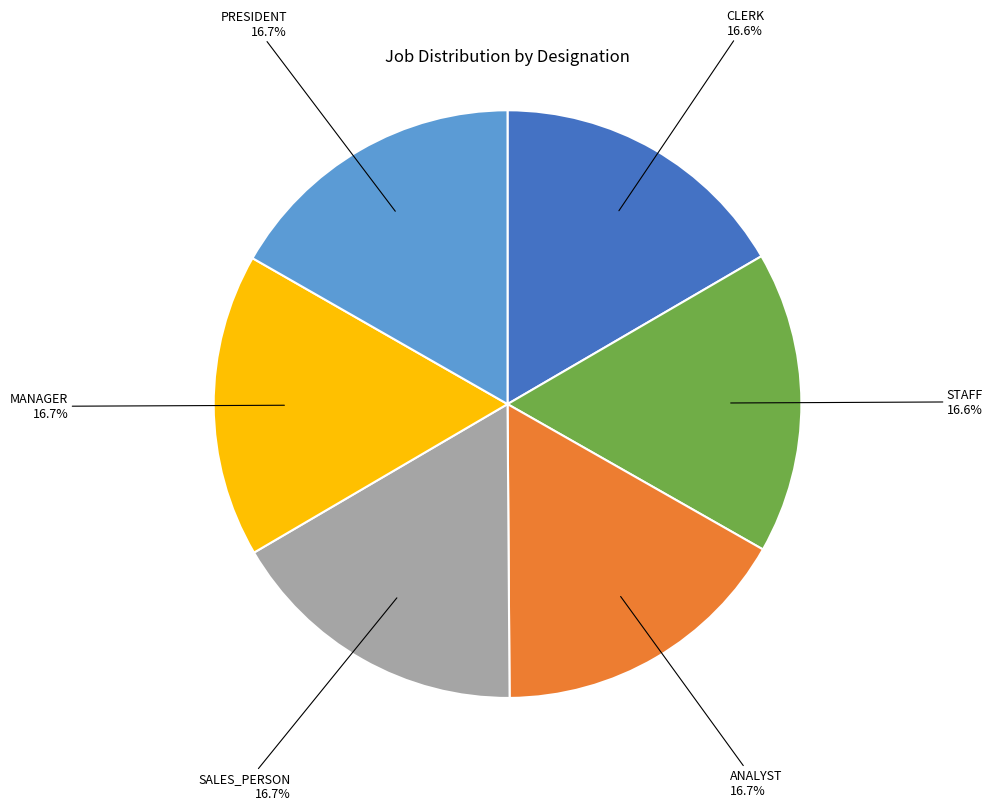

Does SALES_PERSON account for over 50% of the chart?

No